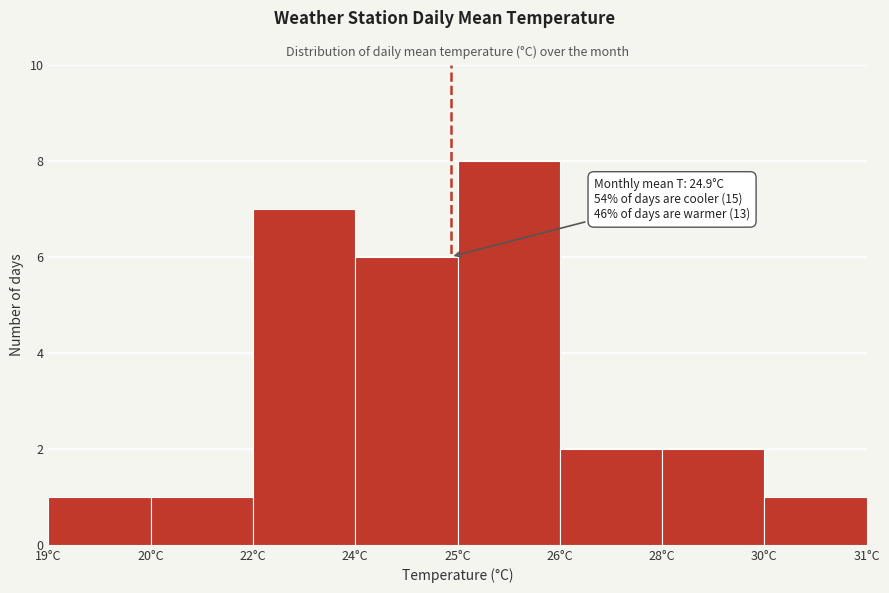

Reading left to right, what are all the values shown in this chart?

1	1	7	6	8	2	2	1